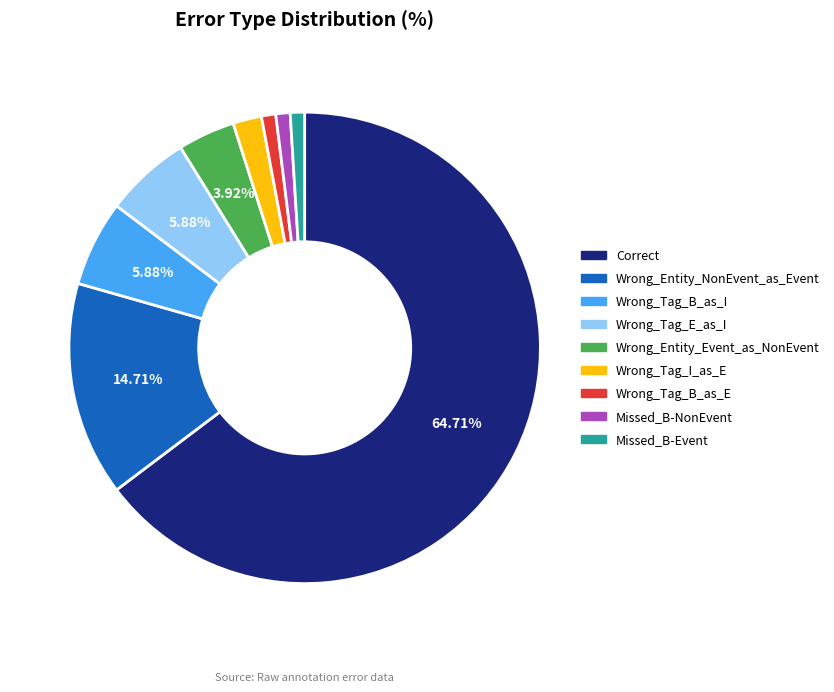

Which slice represents more than half of the pie?

Correct